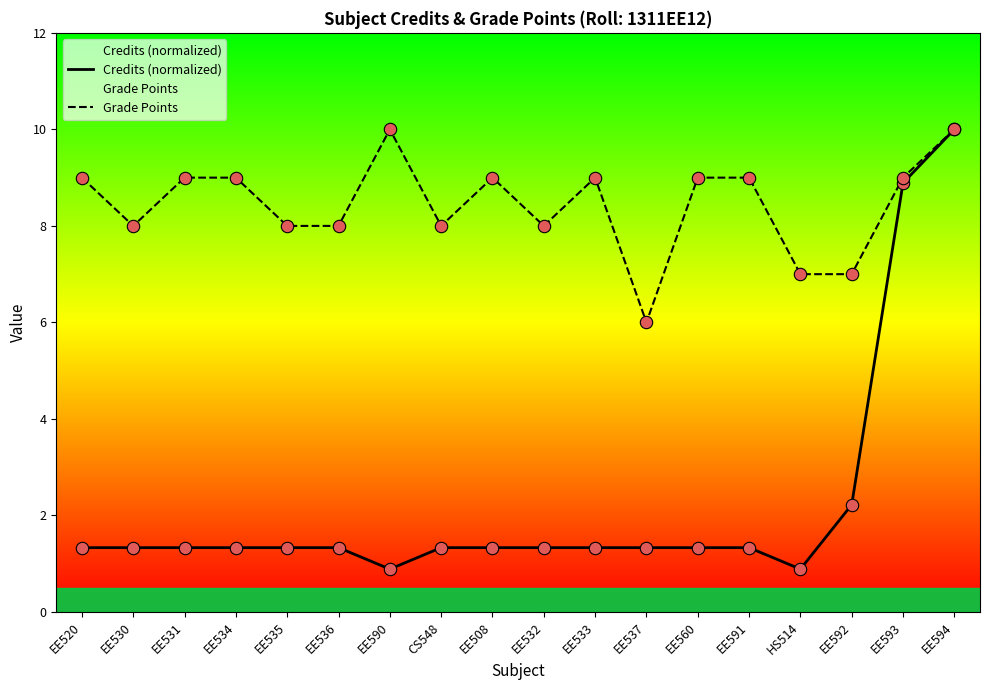

What are all the series names shown in the legend?

Credits (normalized), Grade Points